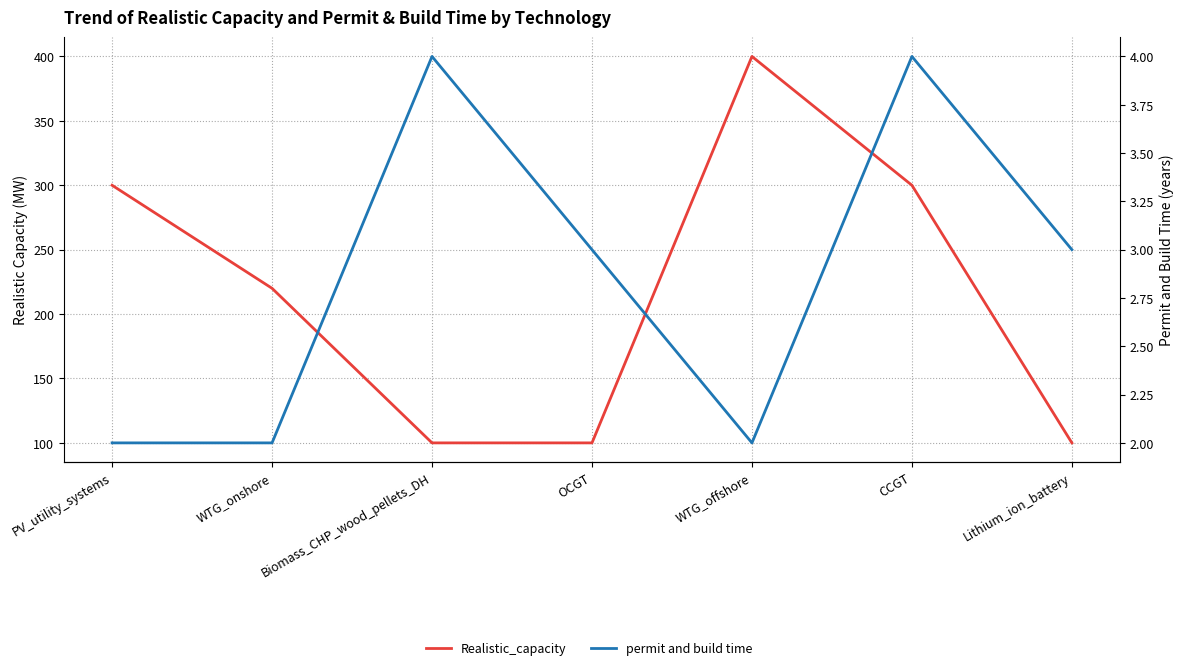

True or false: permit and build time and Realistic_capacity cross at least once.

False